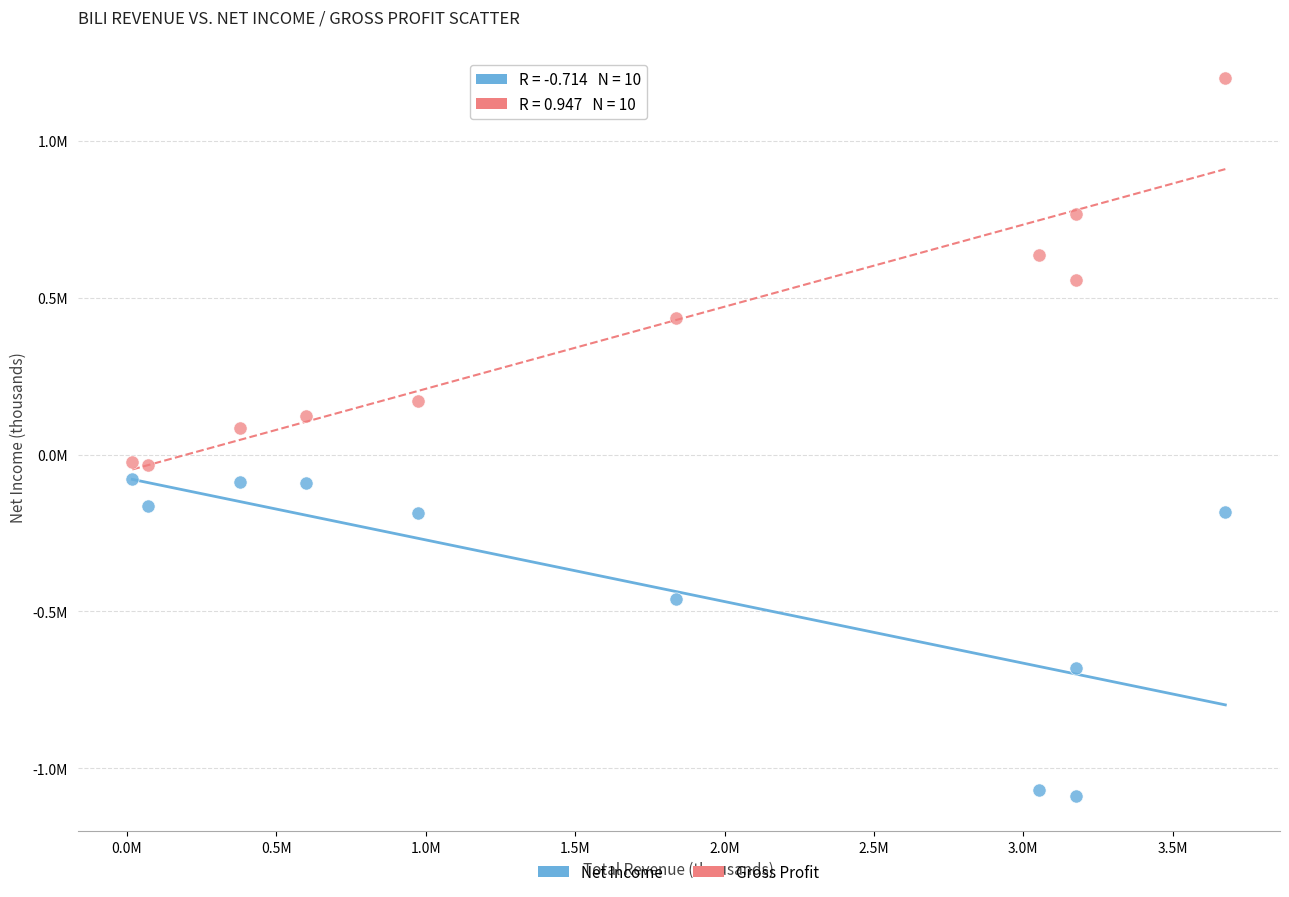

Which series has the largest Y range (max minus min)?

Gross Profit